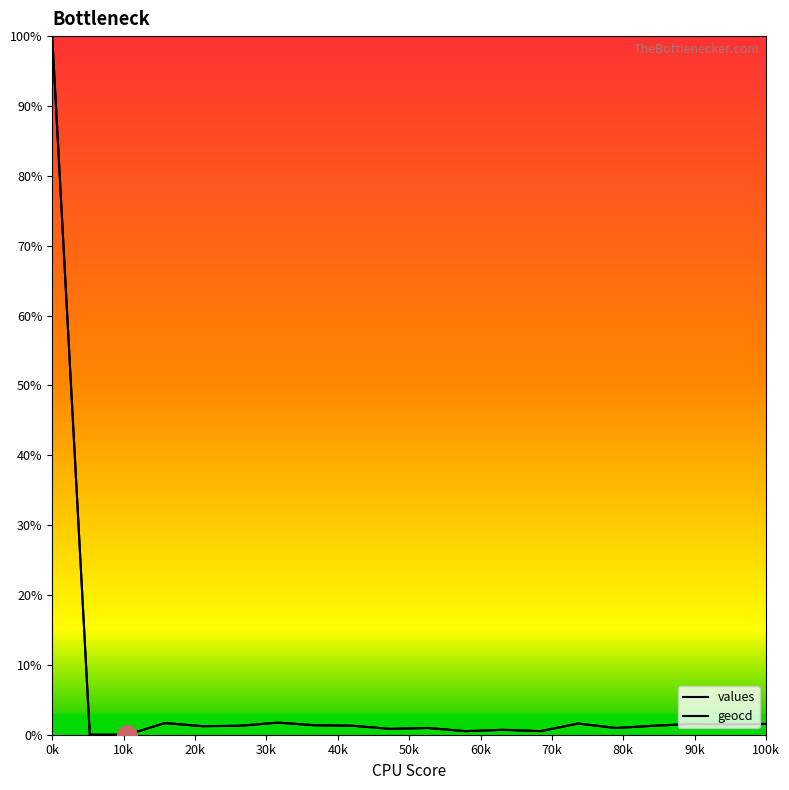

How many lines are shown in the chart?

2